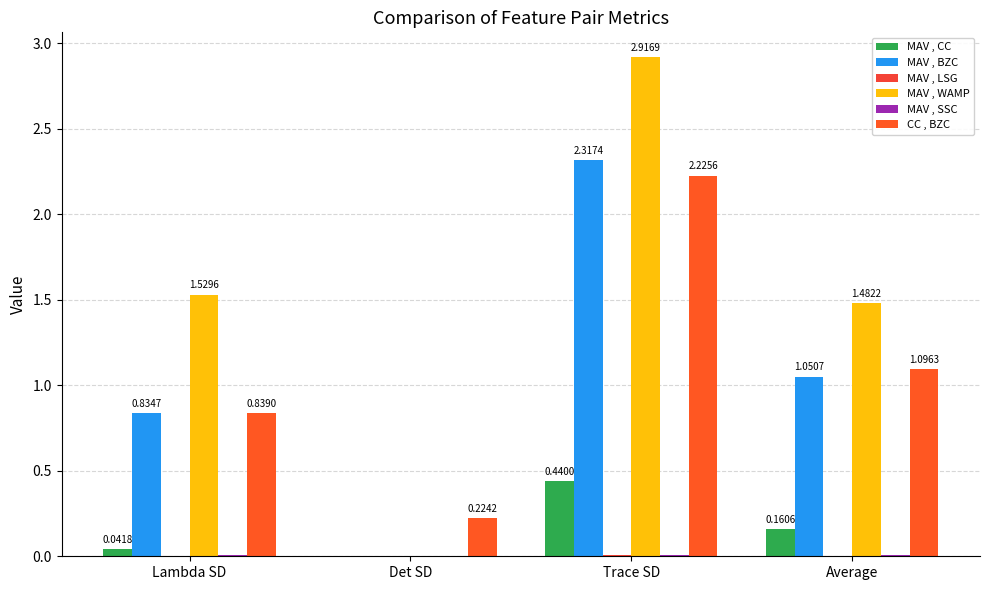

Rank the series by their maximum value, from lowest to highest.

MAV , LSG, MAV , SSC, MAV , CC, CC , BZC, MAV , BZC, MAV , WAMP